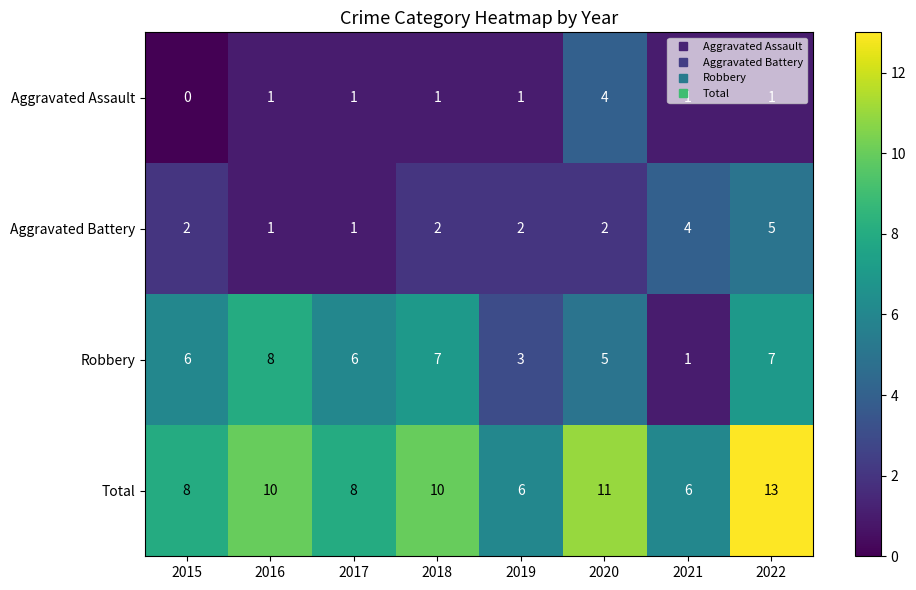

The Aggravated Assault series shows 2 at 2018. True or false?

False